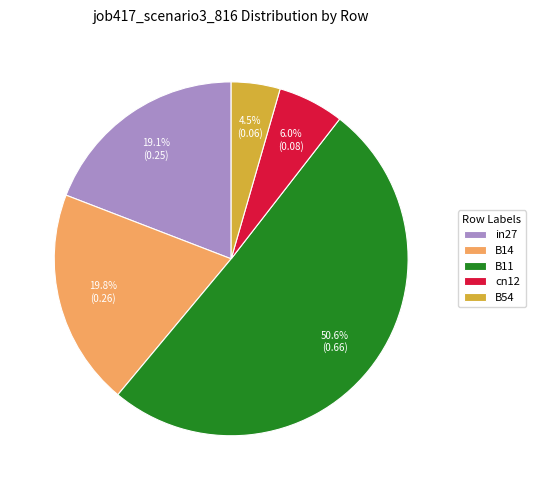

The B11 slice represents 46% of the pie. True or false?

False